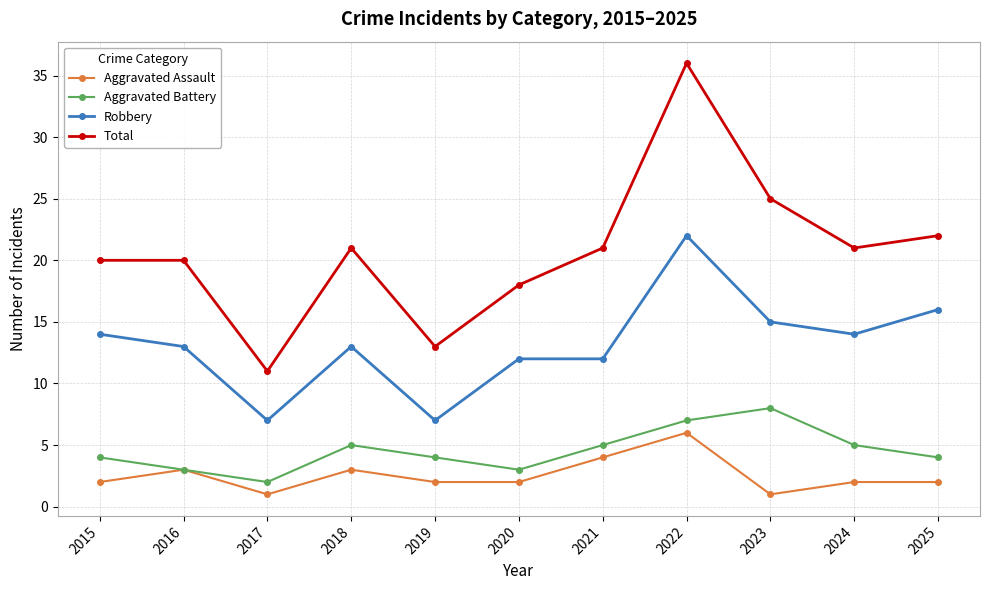

What is the sum of the Aggravated Battery values at 2016 and 2025?

7